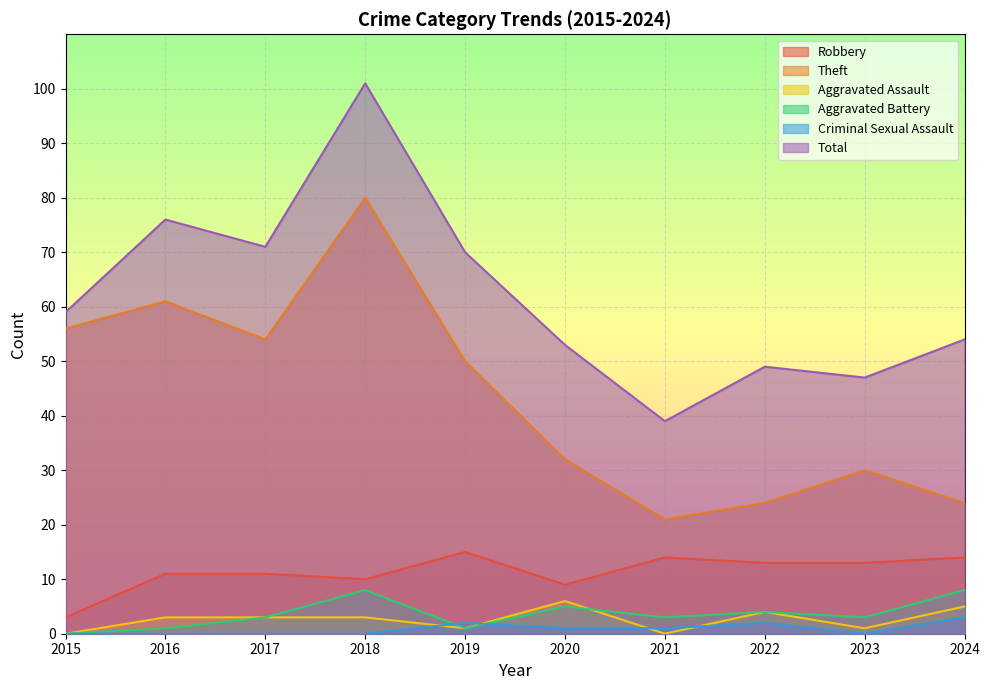

What is the value of the Aggravated Battery point at the 3rd from the left?

3